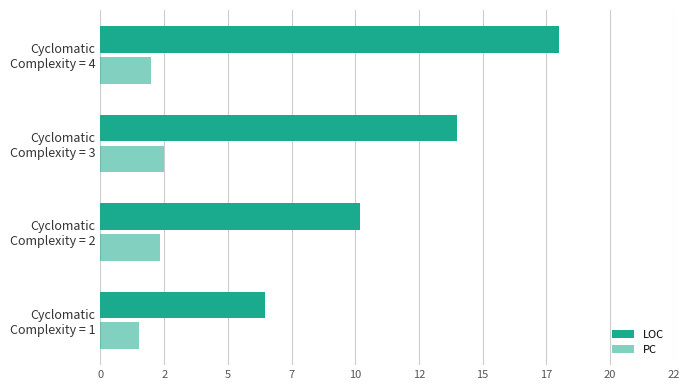

Where does the PC series first go above 2?

Cyclomatic Complexity = 2